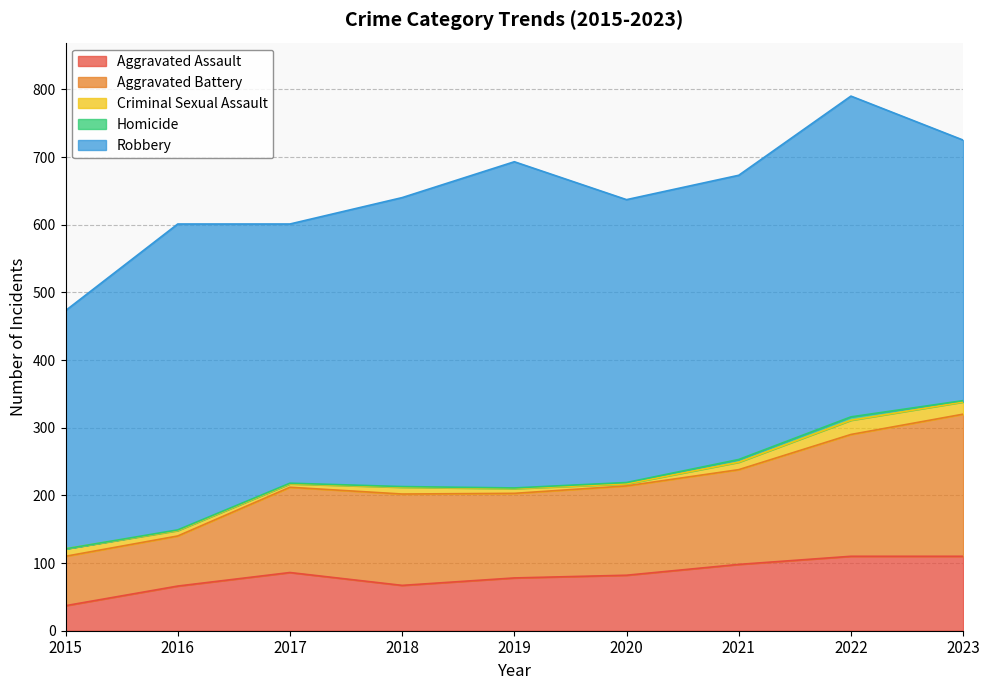

Does the chart display data point markers on the line(s)?

No